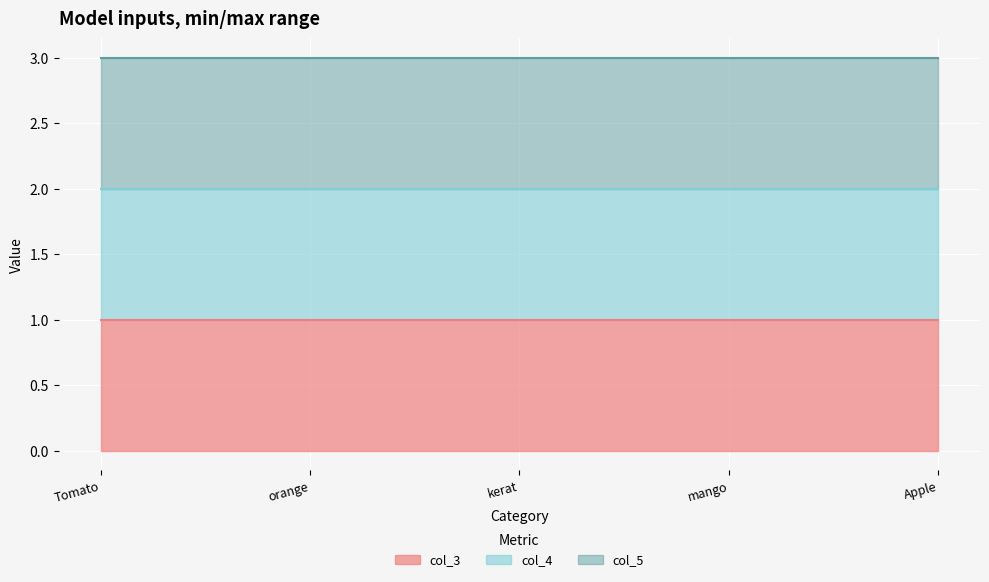

What is the average value of the col_4 line series?

2